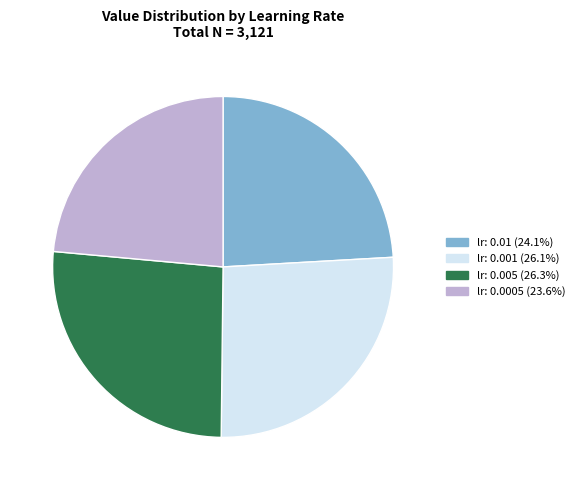

Do lr: 0.001 (26.1%) and lr: 0.005 (26.3%) together represent more than half of the pie?

Yes